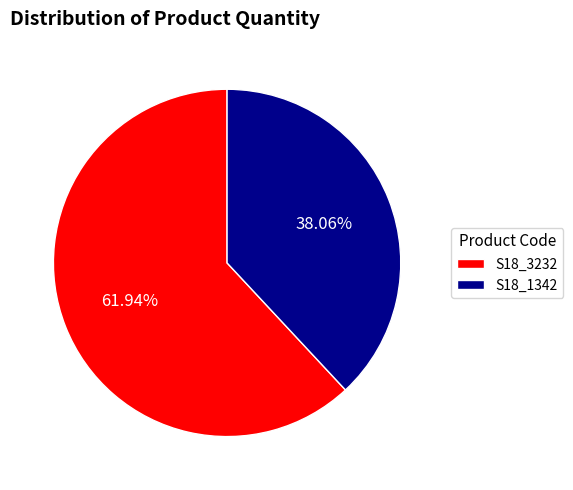

Does S18_3232 account for over 50% of the chart?

Yes